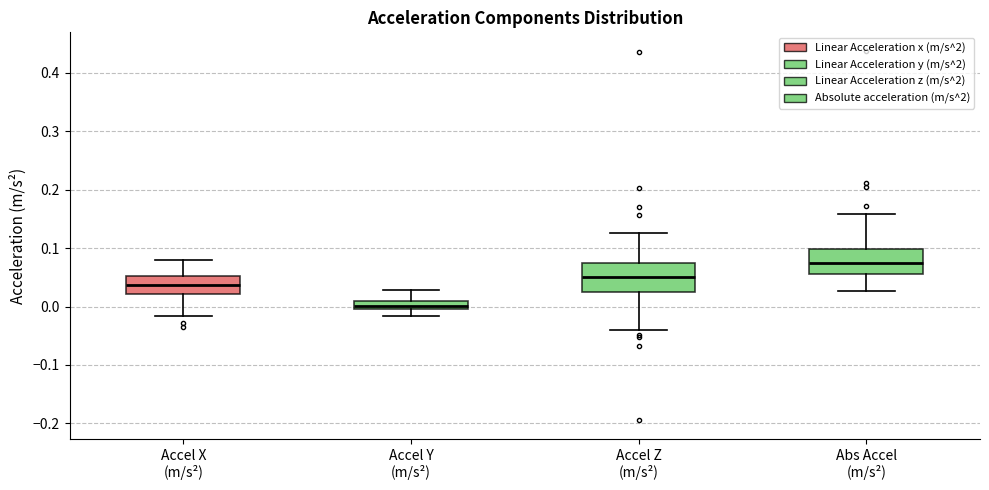

Which box's median line is the lowest?

Accel Y (m/s²)